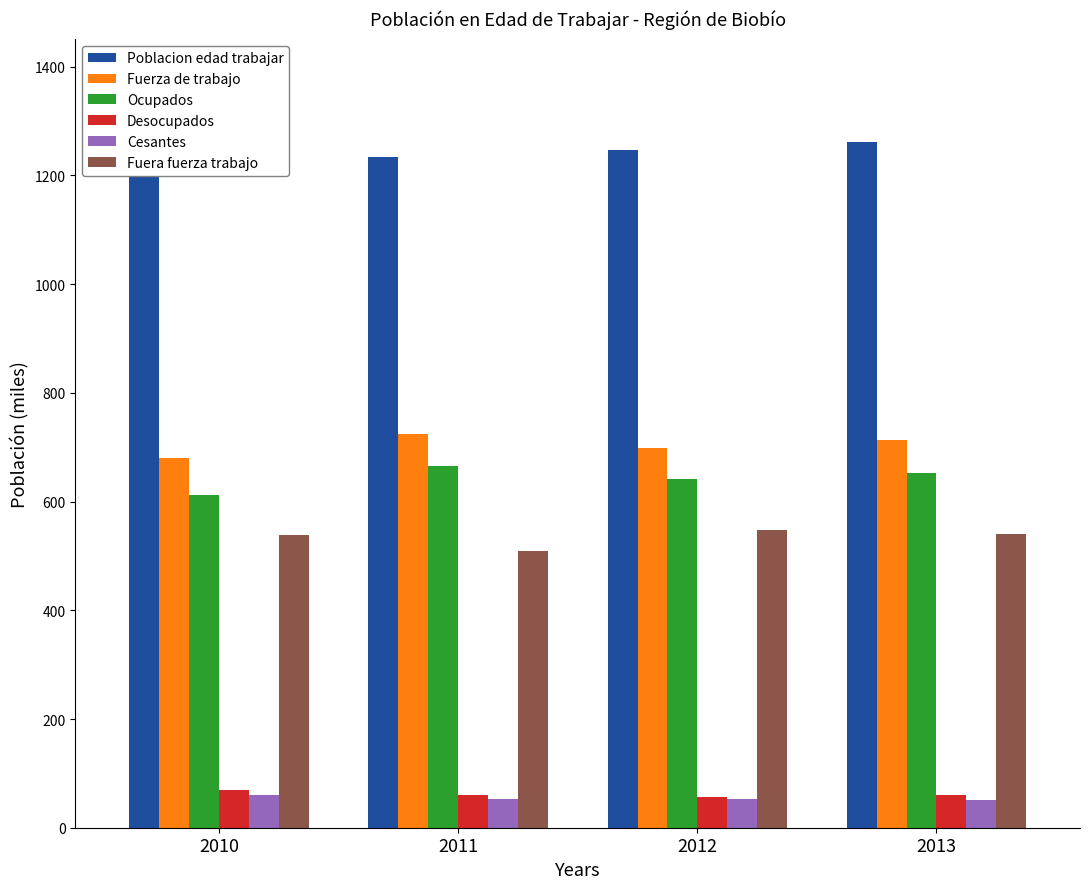

Reading left to right, transcribe all the data shown in this chart.

Poblacion edad trabajar: 2010=1218.1	2011=1232.9	2012=1247.2	2013=1262.0
Fuerza de trabajo: 2010=680.3	2011=724.3	2012=698.6	2013=712.5
Ocupados: 2010=611.5	2011=664.8	2012=641.8	2013=653.2
Desocupados: 2010=68.8	2011=59.5	2012=56.8	2013=59.3
Cesantes: 2010=60.1	2011=52.3	2012=52.1	2013=51.2
Fuera fuerza trabajo: 2010=537.8	2011=508.6	2012=548.6	2013=541.0